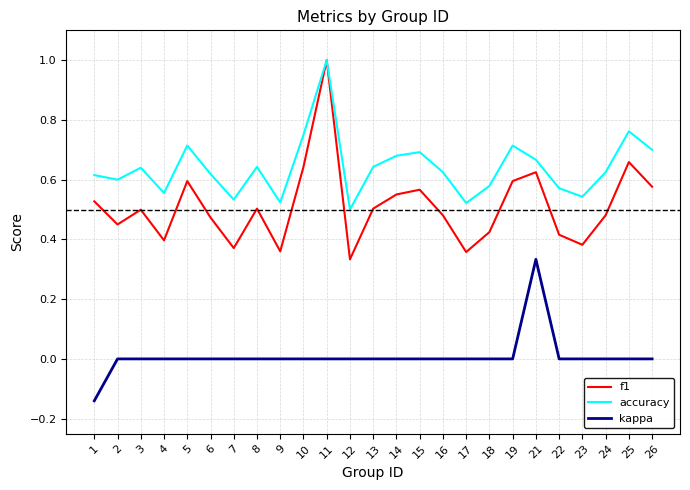

Between 10 and 21, which series saw the biggest shift?

kappa